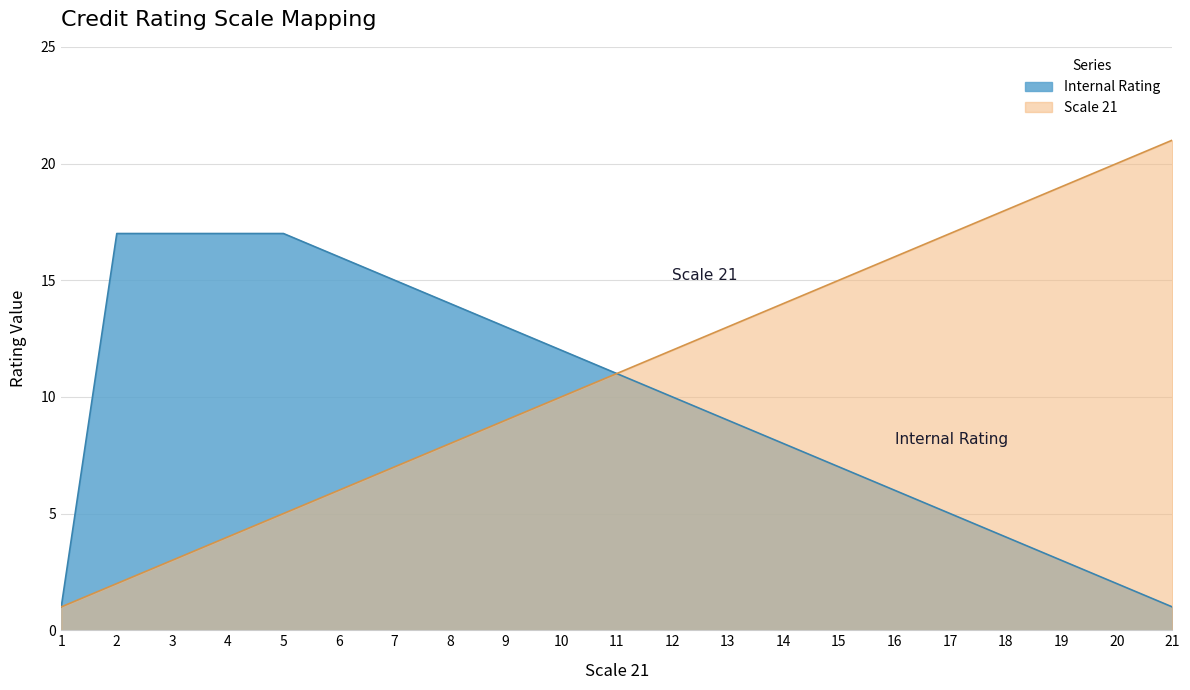

What is the sum of the Internal Rating values at 16 and 17?

11